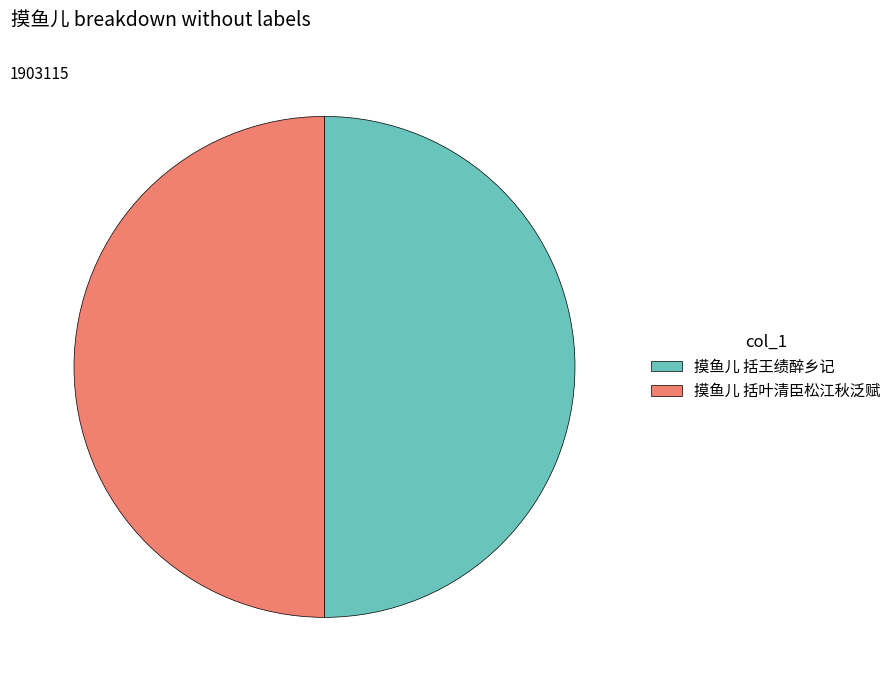

Do 摸鱼儿 括叶清臣松江秋泛赋 and 摸鱼儿 括王绩醉乡记 together represent more than half of the pie?

Yes